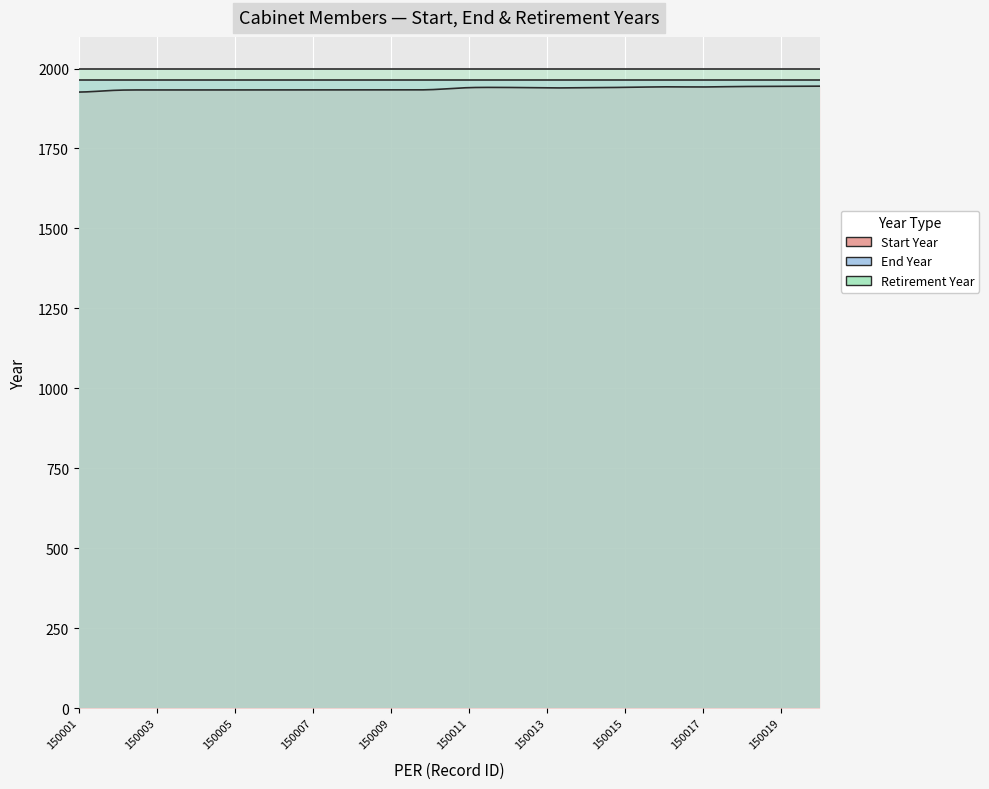

Which has a higher value, 150013 or 150011?

150011